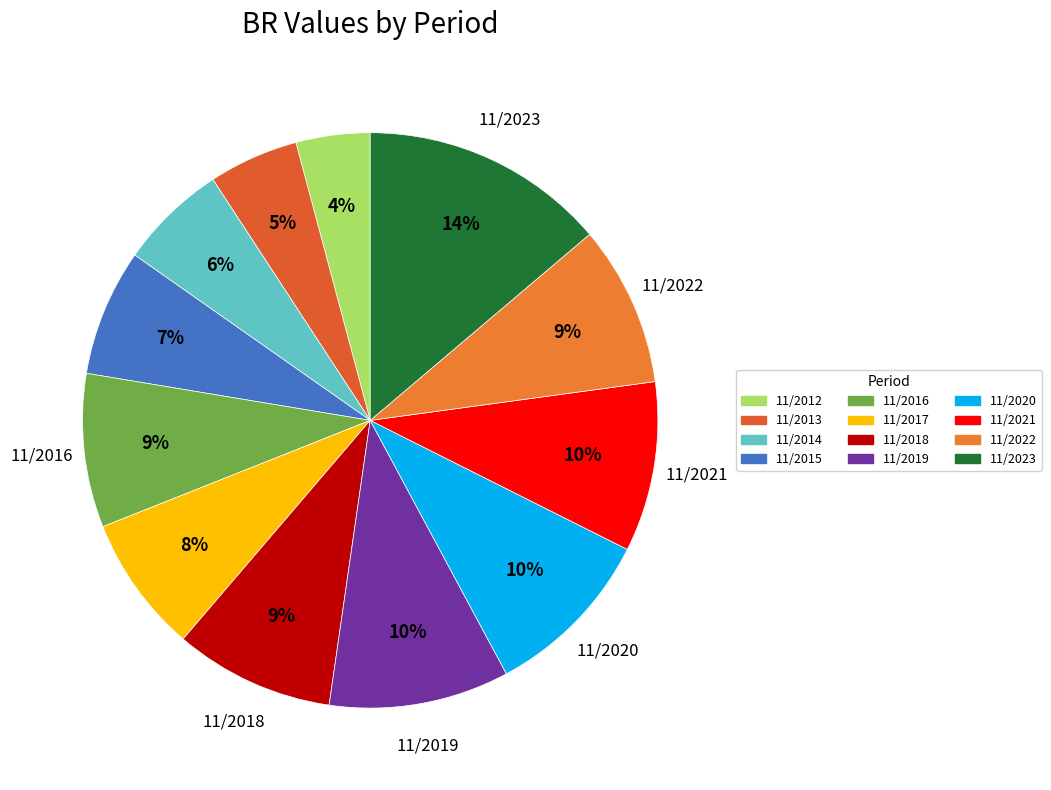

The 11/2022 slice represents 24% of the pie. True or false?

False